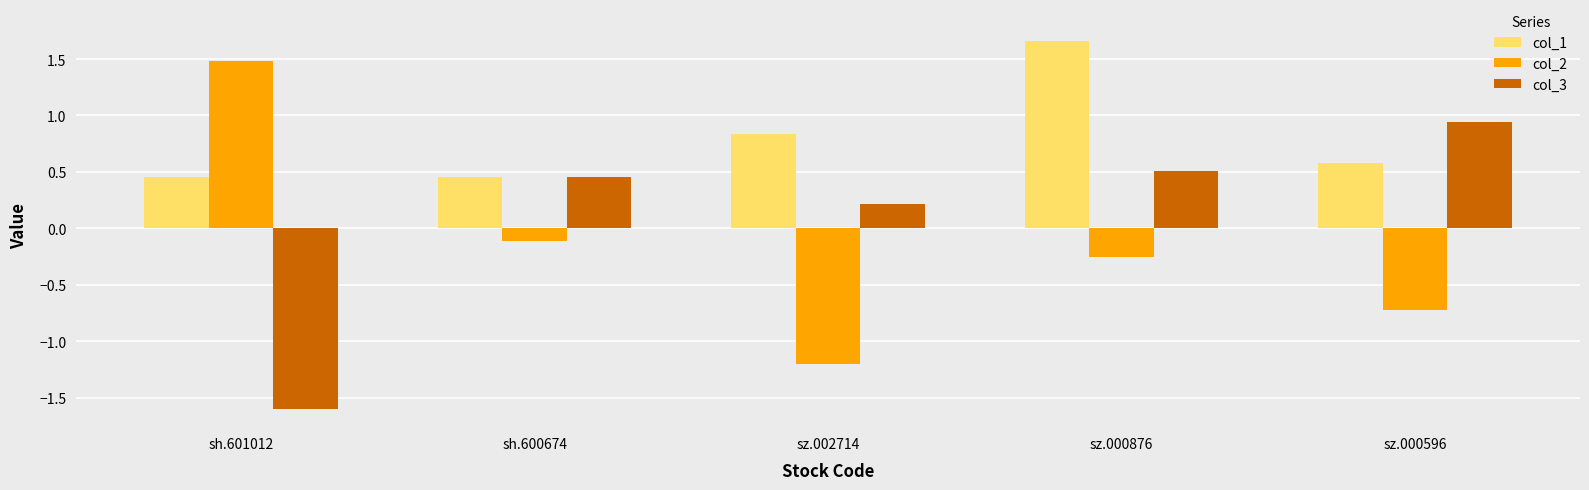

Rank the series by their maximum value, from highest to lowest.

col_1, col_2, col_3